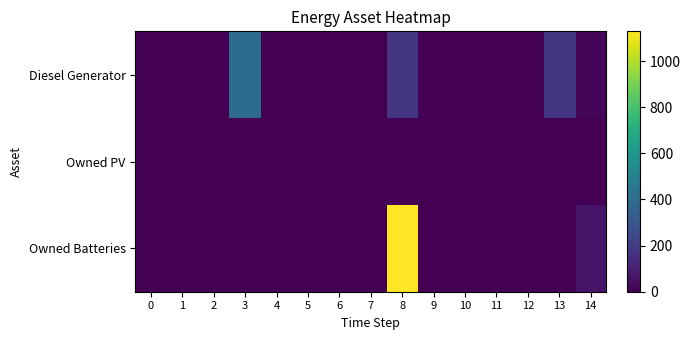

Rank the series by their average value, from lowest to highest.

Owned PV, Diesel Generator, Owned Batteries